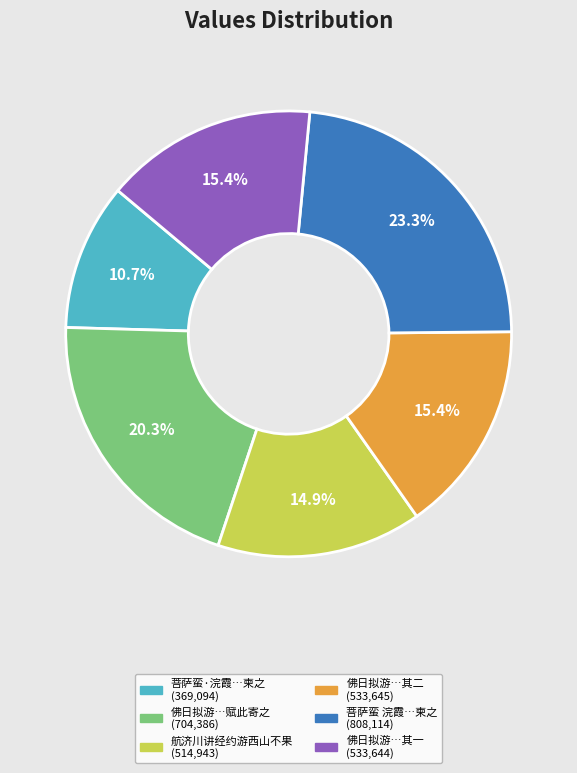

Is there any slice that represents more than half of the pie?

No